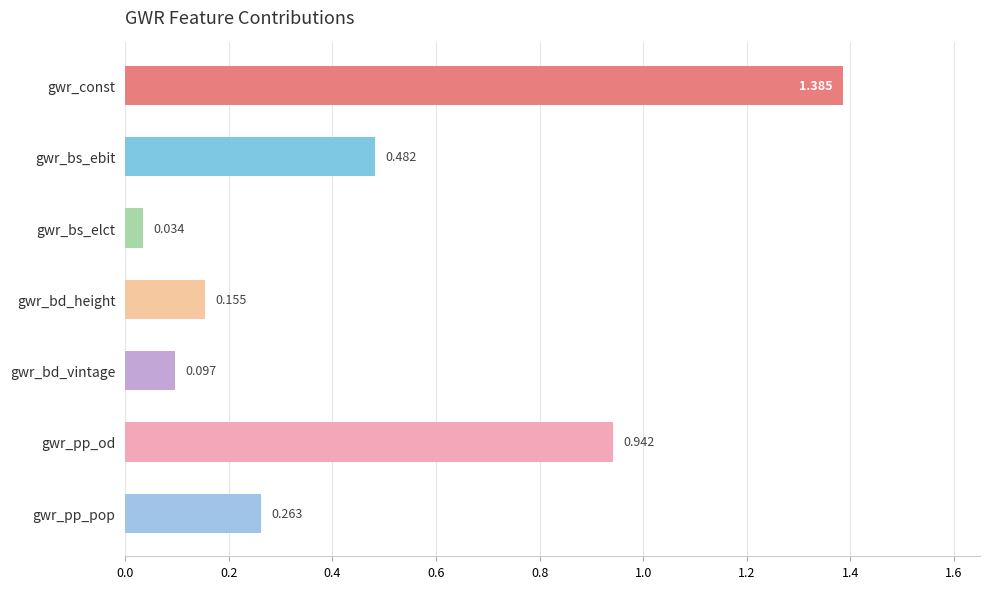

What is the label of the 3rd bar from the bottom?

gwr_bd_vintage